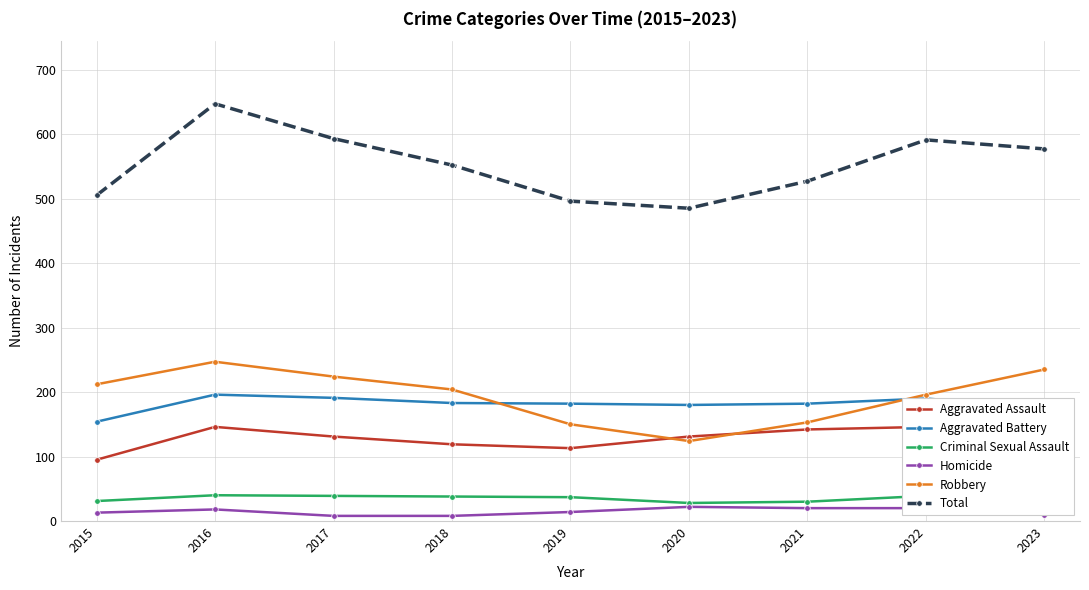

True or false: Total and Homicide cross at least once.

False